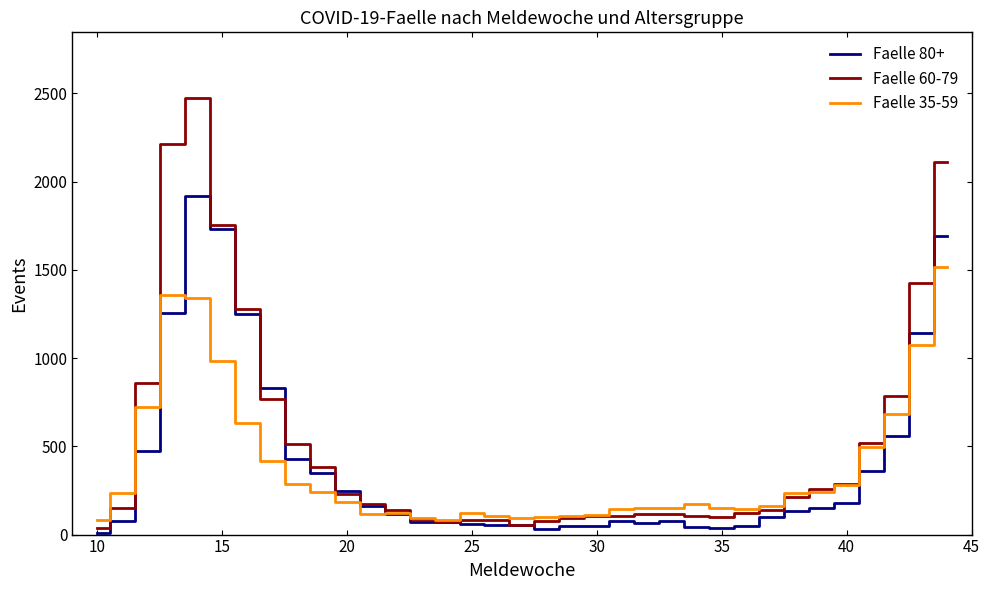

After their last crossing, which series has the higher values: Faelle 60-79 or Faelle 80+?

Faelle 60-79